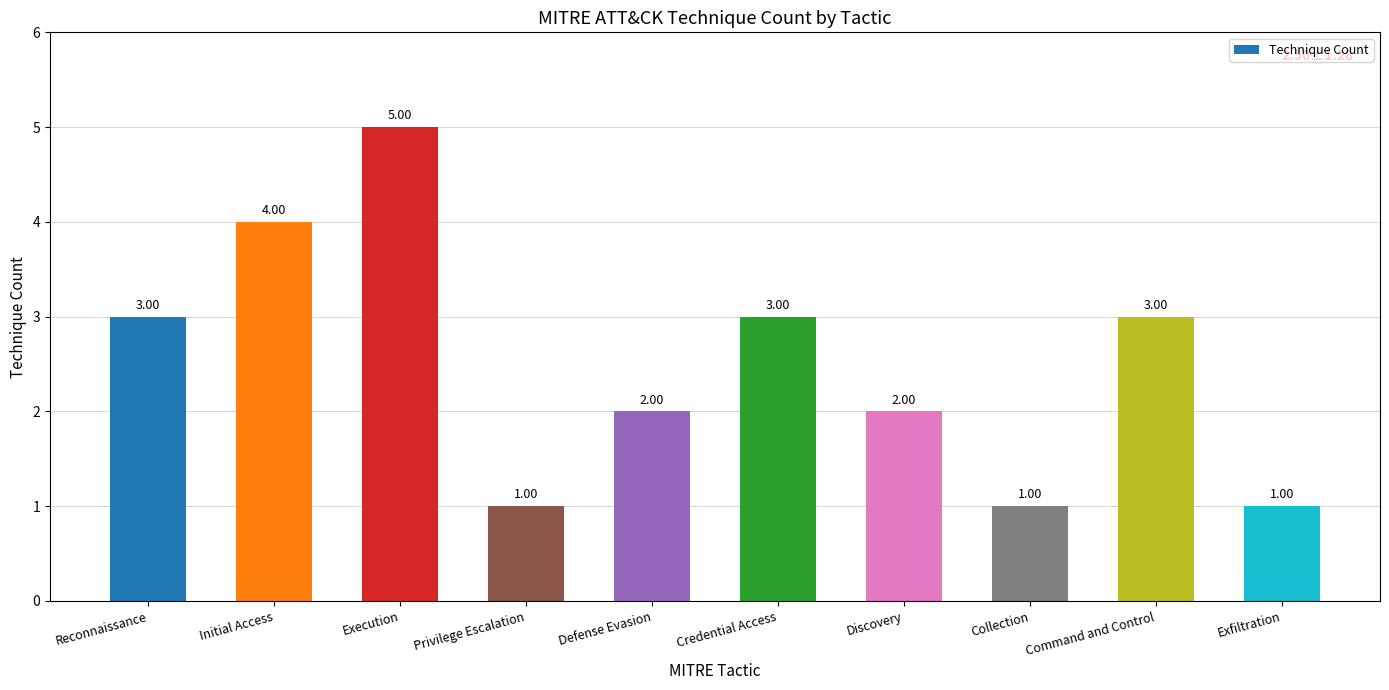

Count the number of data series in this chart.

1